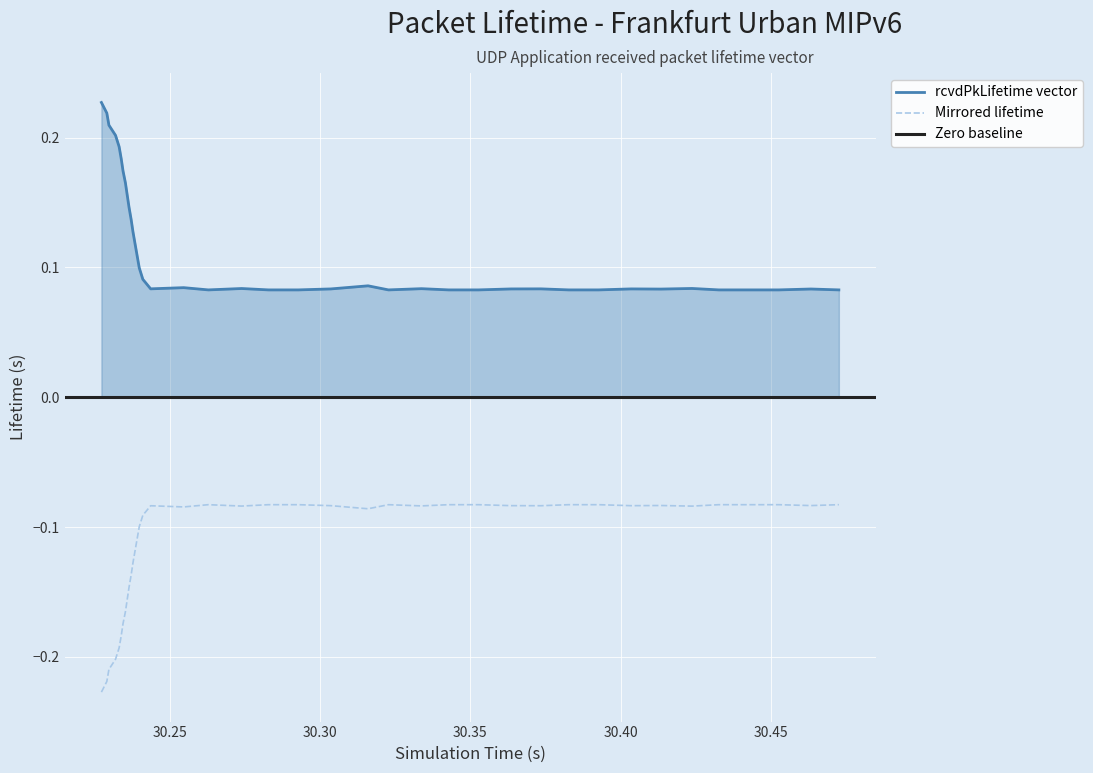

True or false: Mirrored lifetime and rcvdPkLifetime vector cross at least once.

False